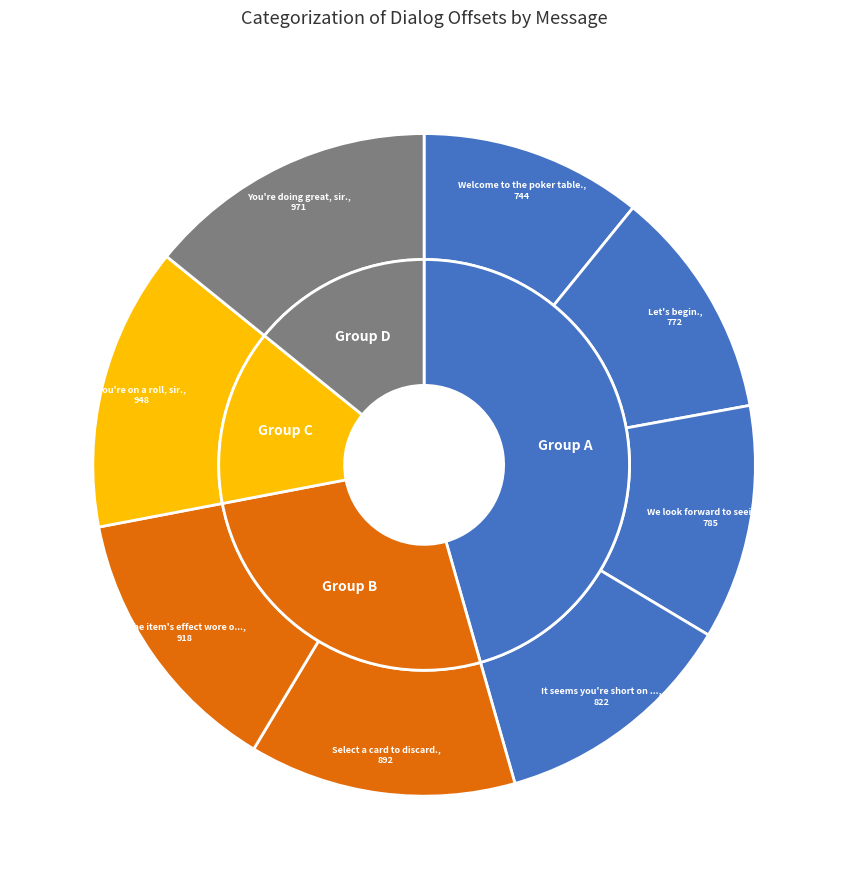

The Let's begin. slice represents 11% of the pie. True or false?

True